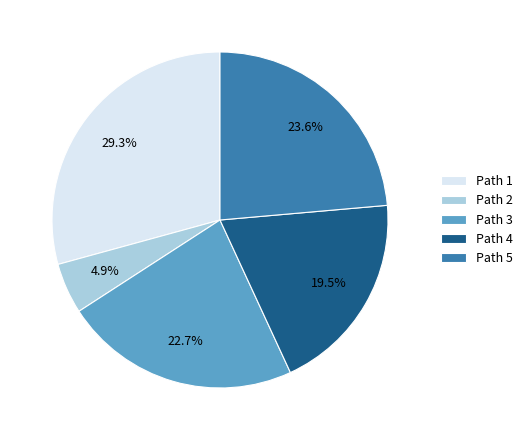

Which has a higher value, Path 1 or Path 5?

Path 1